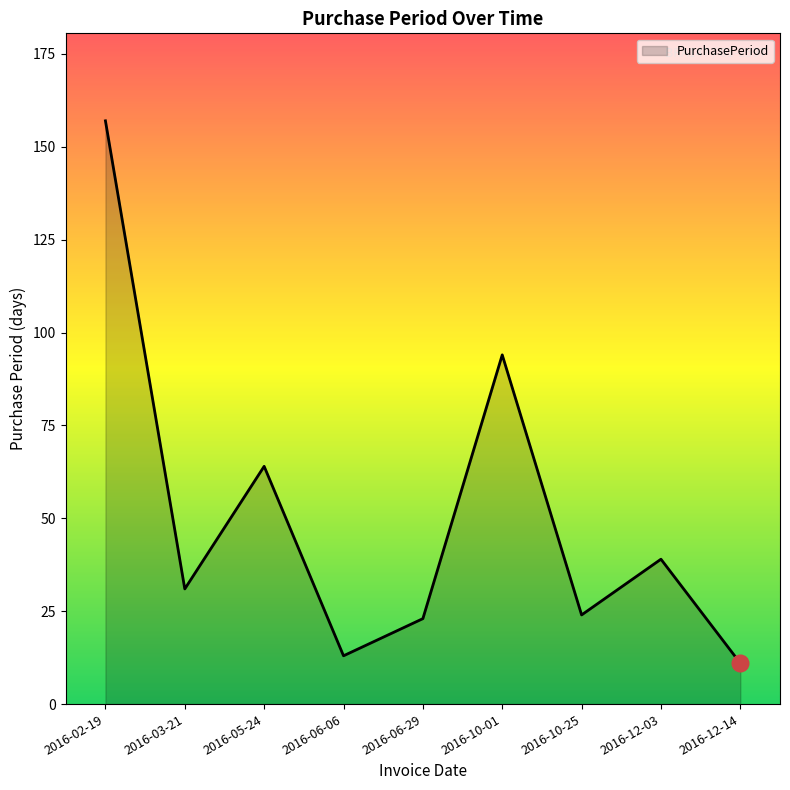

Is it true that the value at 2016-06-06 is 21?

False